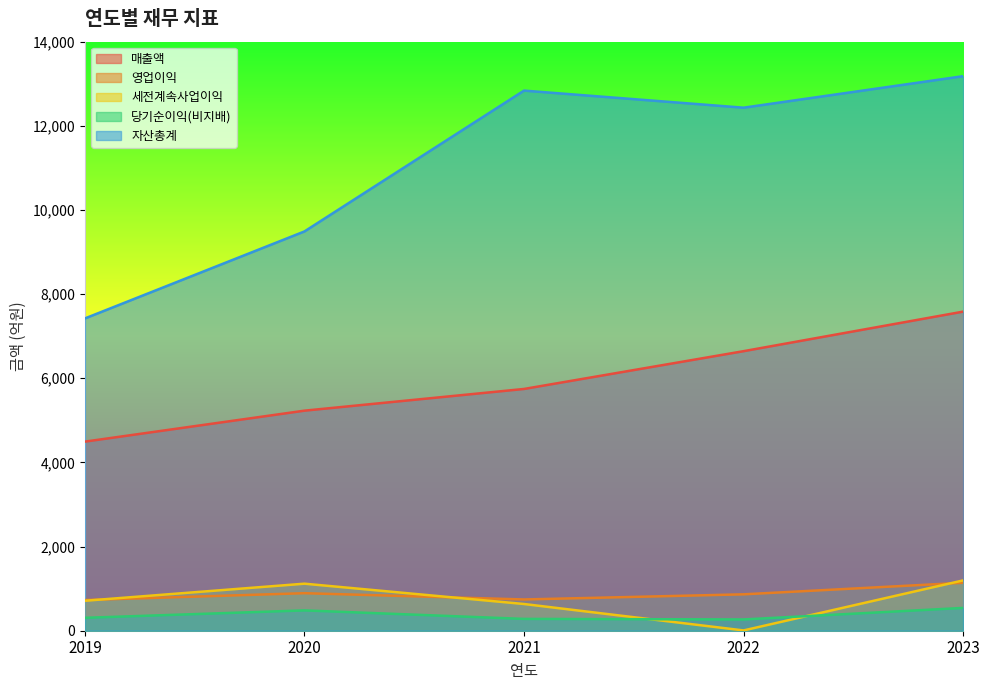

What is the value of the 매출액 point at the 3rd from the left?

5746